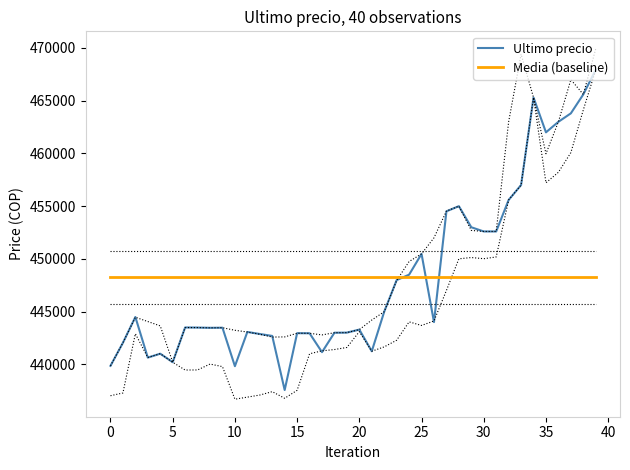

At which category does the chart reach its peak across all series?

39